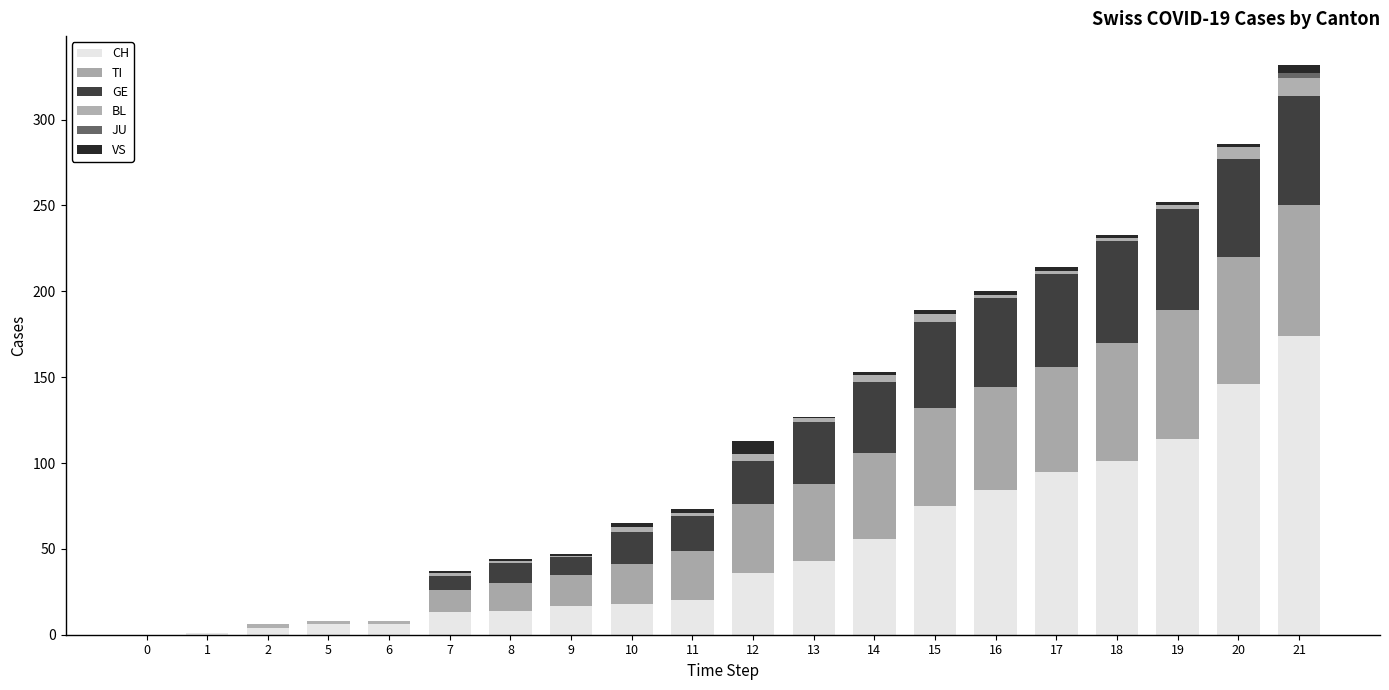

At which label does VS first exceed 2?

12